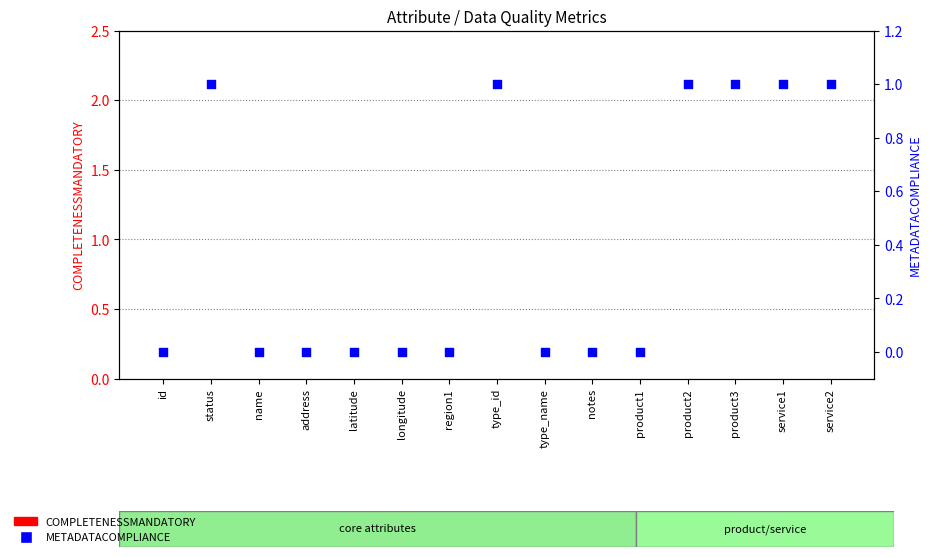

At how many categories does at least one series exceed 0?

6